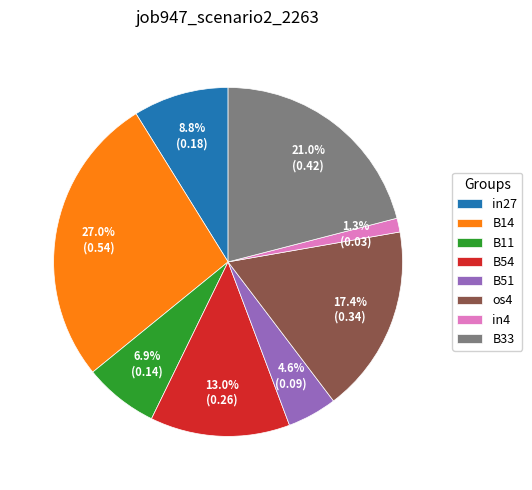

How many slices are in this pie chart?

8